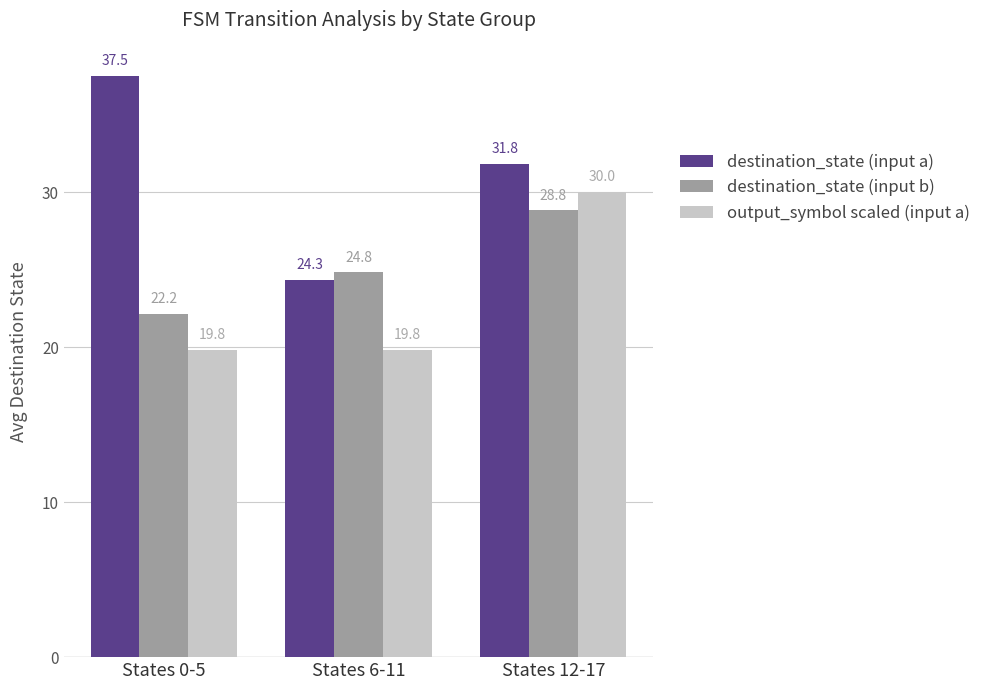

Rank the categories by destination_state (input a) value from highest to lowest.

States 0-5, States 12-17, States 6-11